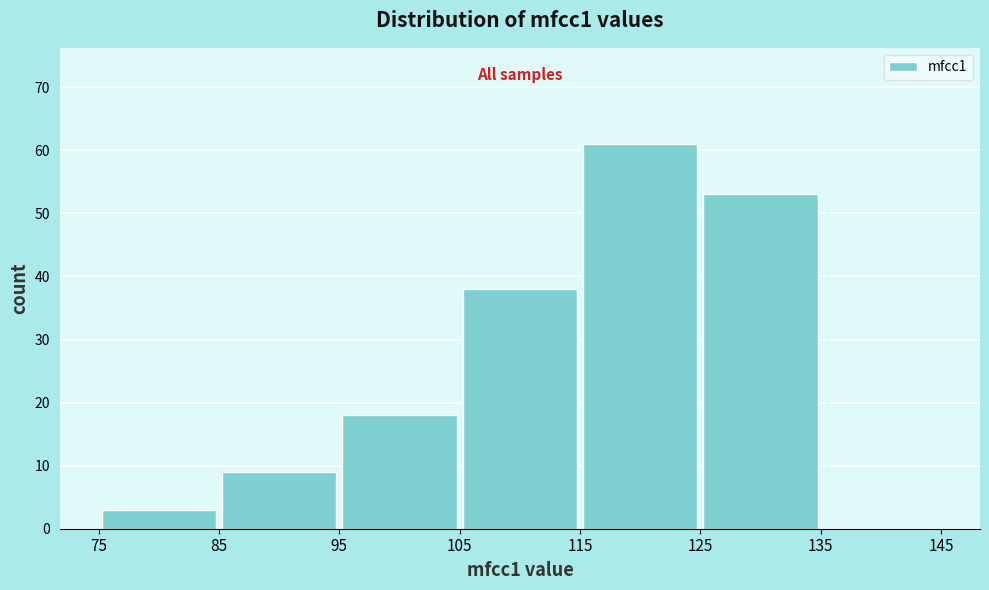

What is the height of the bar covering 125 to 135 on the x-axis? The values are not printed on the chart, so give them approximately, as read against the axis.

53